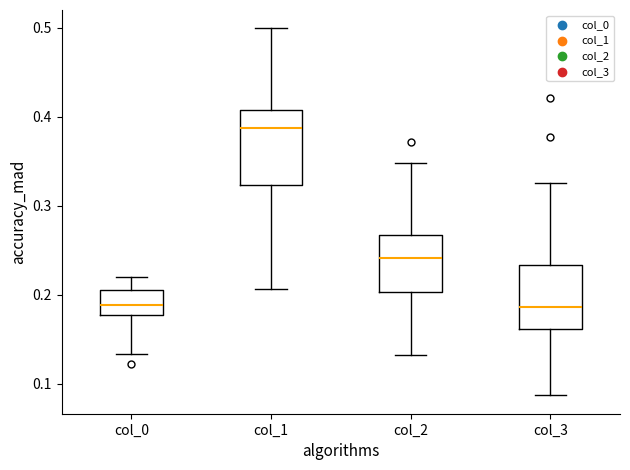

Which box is the tallest, from its lower edge to its upper edge?

col_1